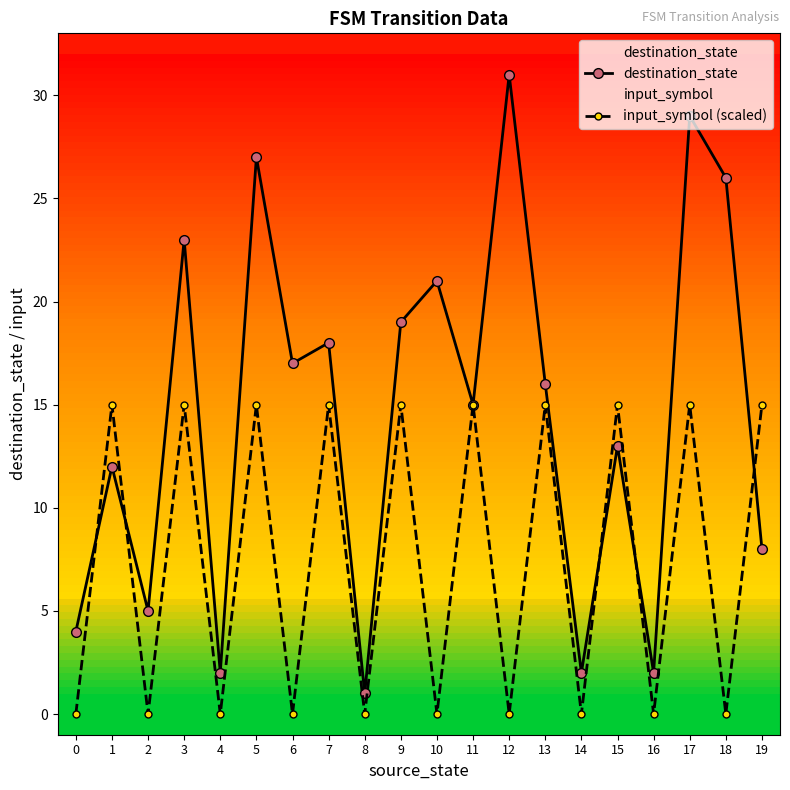

At which category does destination_state reach its first local peak?

1